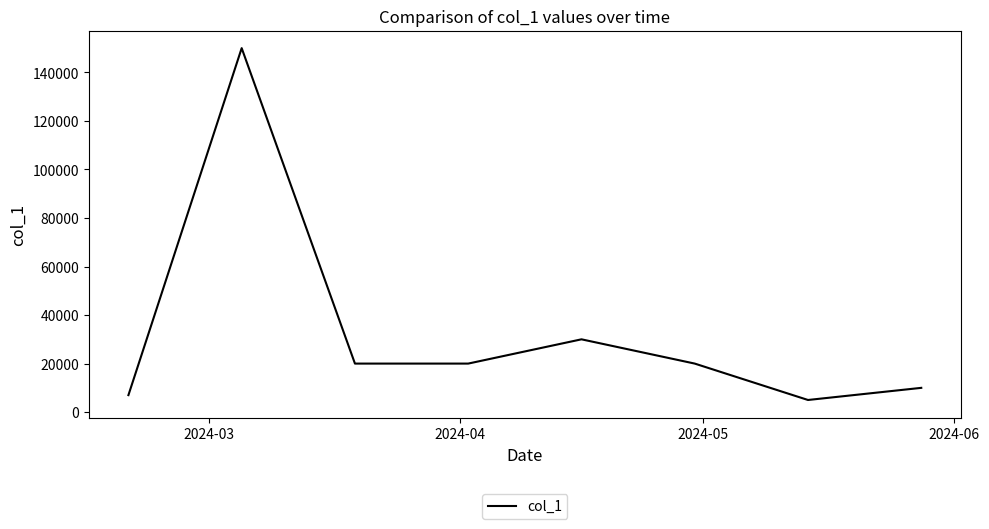

What is the smallest value displayed?

5000